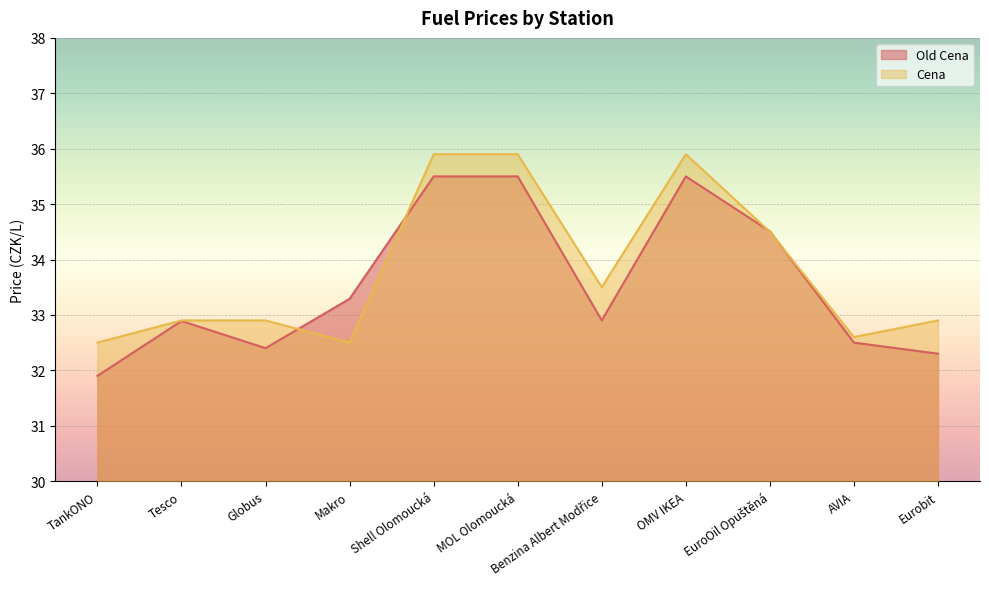

Rank the categories by Cena value from lowest to highest.

TankONO, Makro, AVIA, Tesco, Globus, Eurobit, Benzina Albert Modřice, EuroOil Opuštěná, Shell Olomoucká, MOL Olomoucká, OMV IKEA